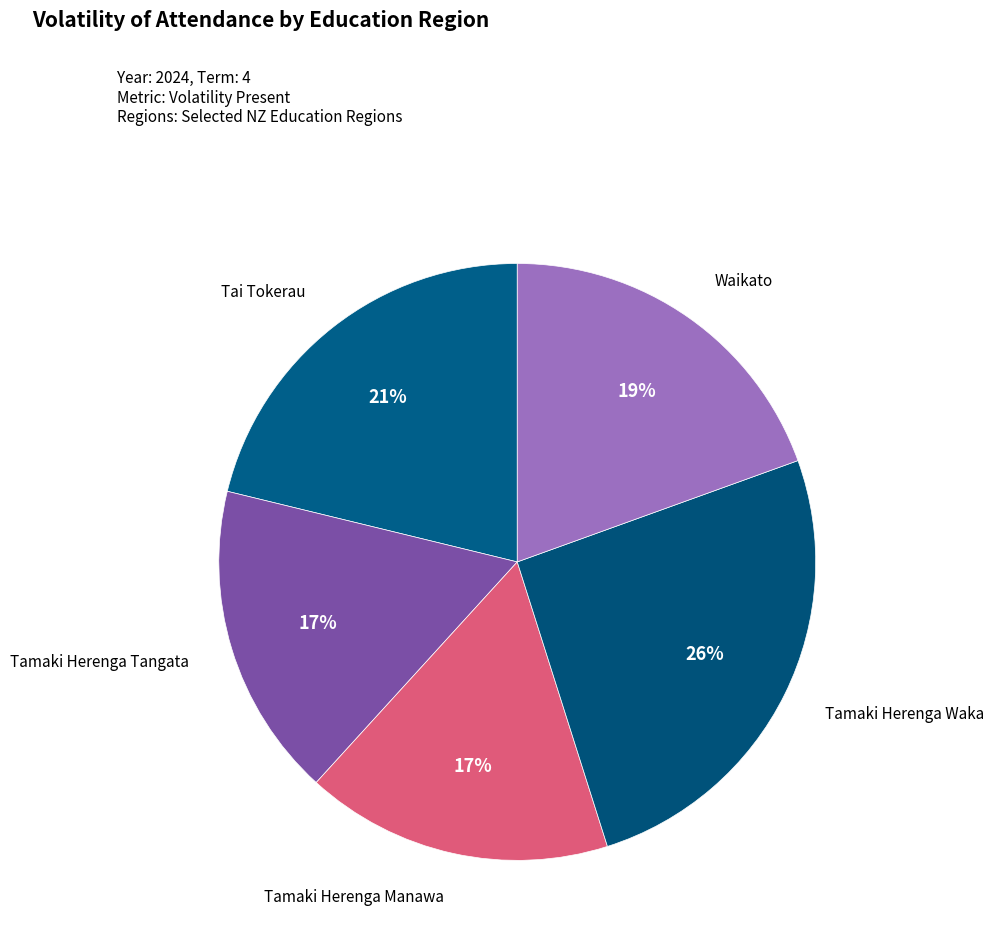

To the nearest percent, what is the difference between the largest and smallest slice percentages?

9%